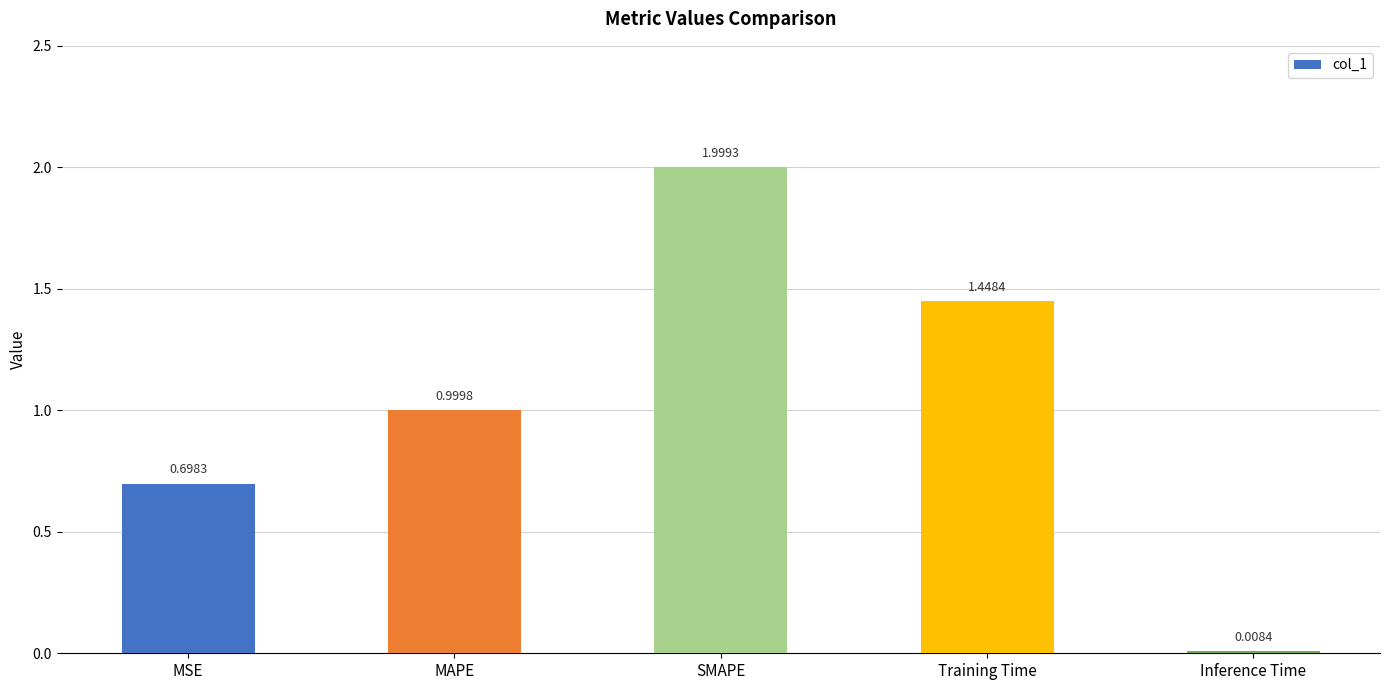

How many categories are shown in the chart?

5